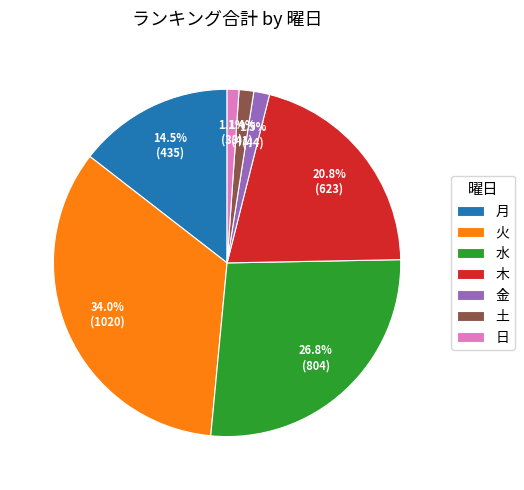

To the nearest percent, what is the combined percentage of 木 and 火?

55%